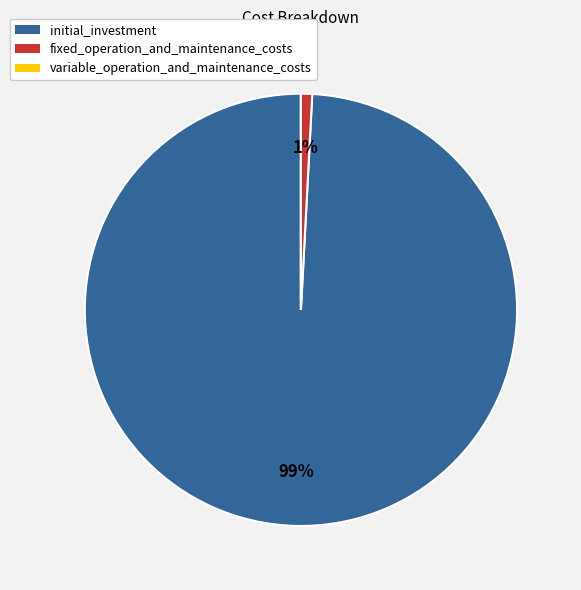

The fixed_operation_and_maintenance_costs slice represents 1% of the pie. True or false?

True